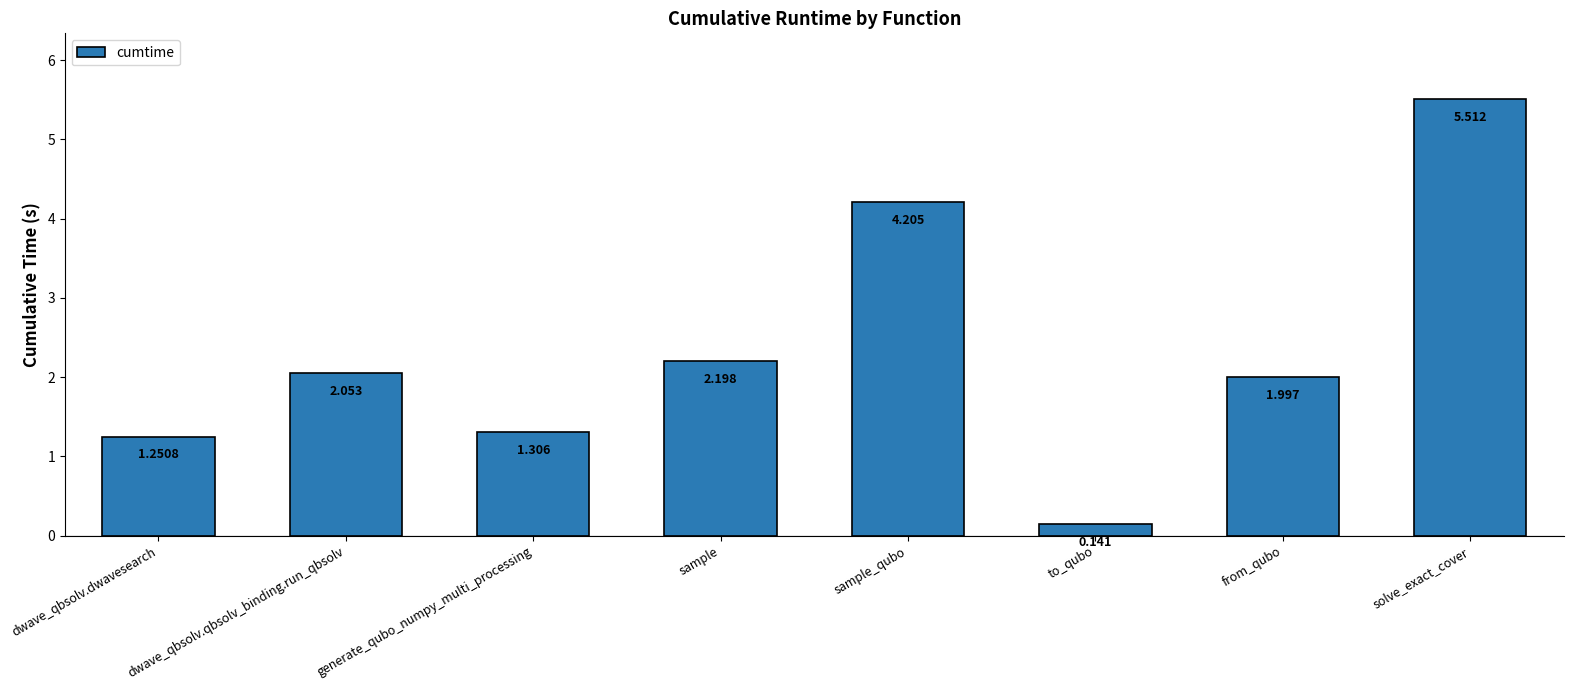

Rank the categories by value from highest to lowest.

solve_exact_cover, sample_qubo, sample, dwave_qbsolv.qbsolv_binding.run_qbsolv, from_qubo, generate_qubo_numpy_multi_processing, dwave_qbsolv.dwavesearch, to_qubo